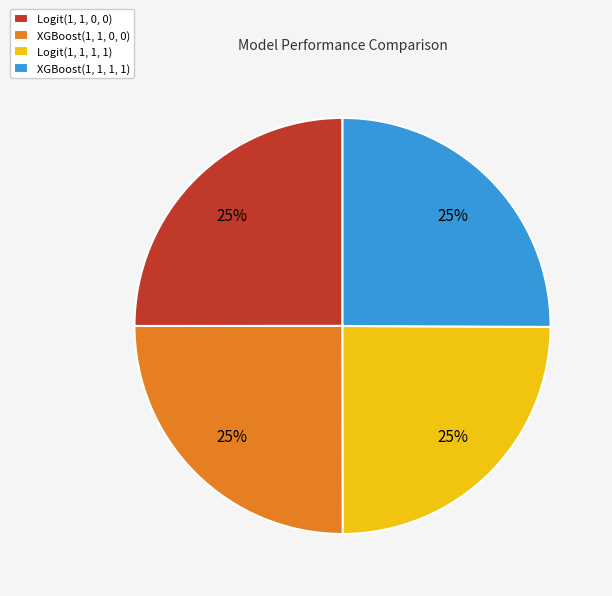

Is Logit(1, 1, 1, 1) the majority of the pie?

No